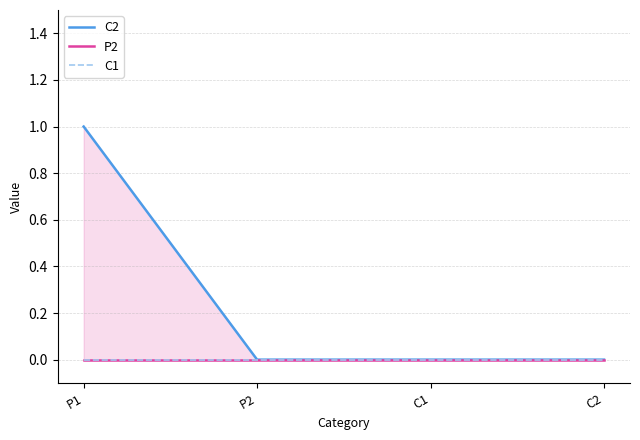

List the labels in order of C1 value, largest first.

P1, P2, C1, C2